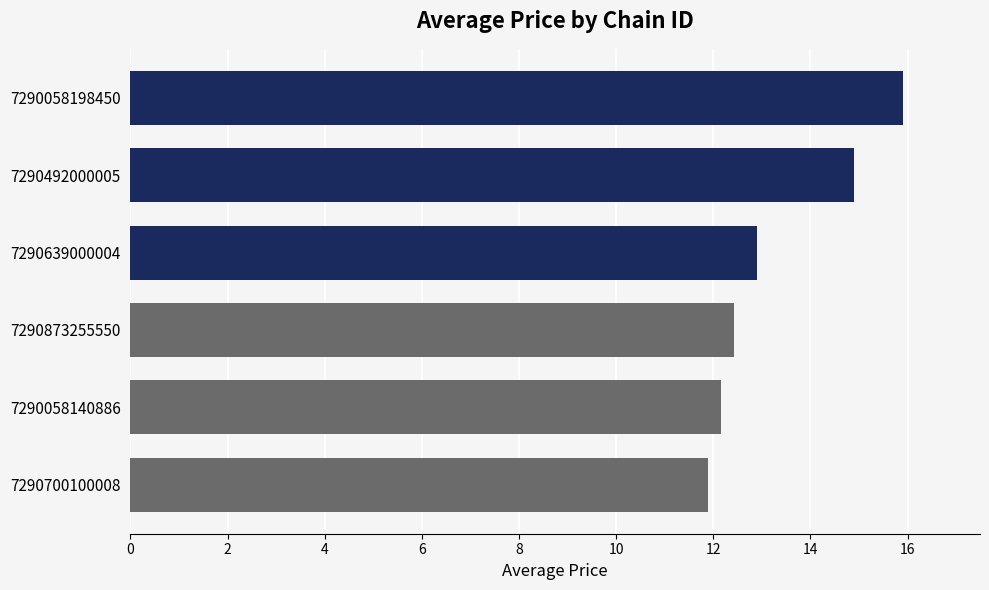

Reading bottom to top, transcribe all the data shown in this chart.

11.9	12.2	12.4	12.9	14.9	15.9